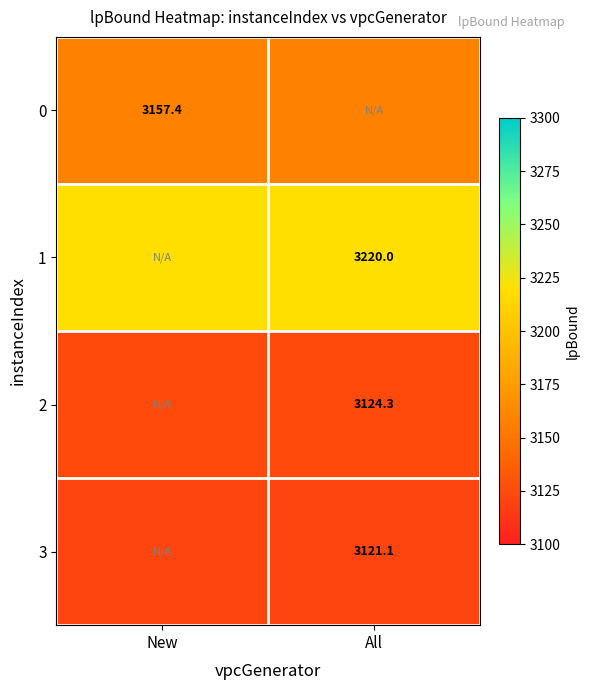

Is the value of 0 at New greater than the value of 3 at All?

Yes